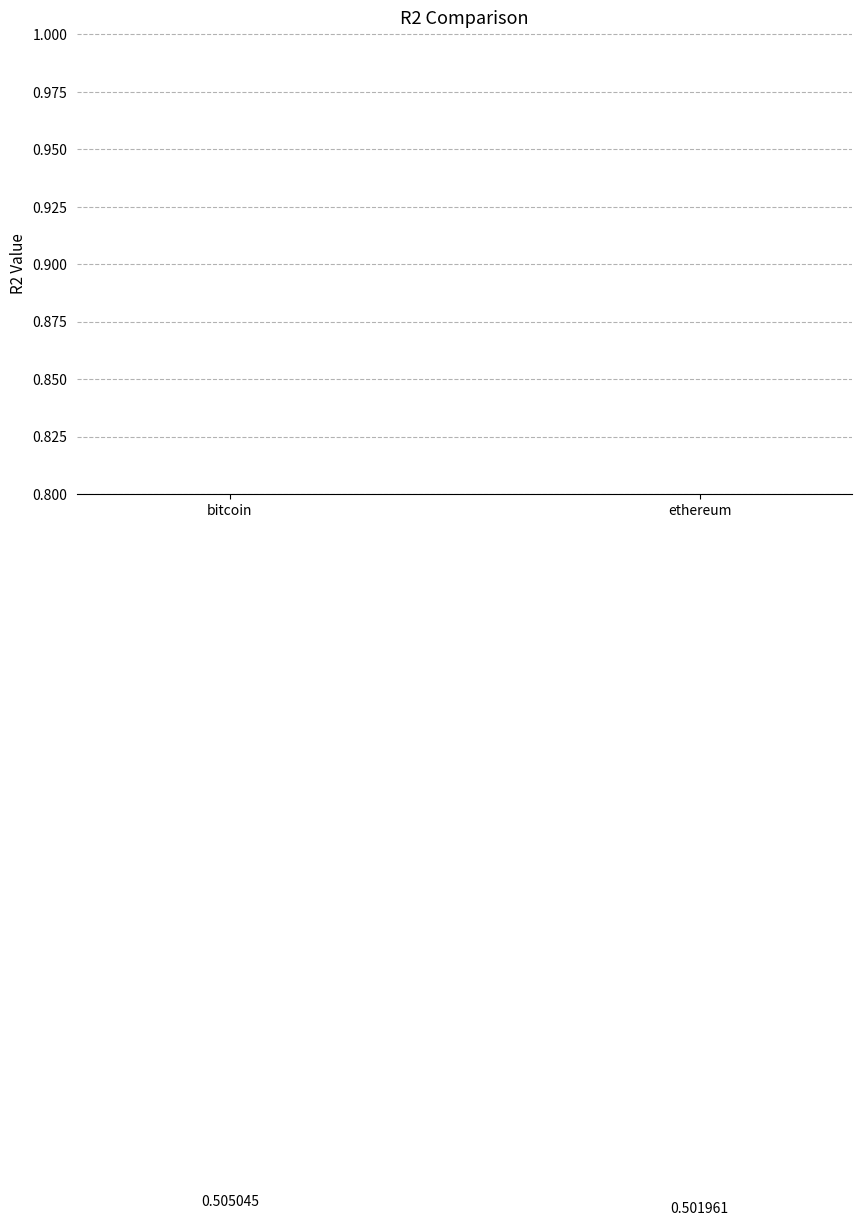

What is the value of the 2nd bar from the left?

0.5